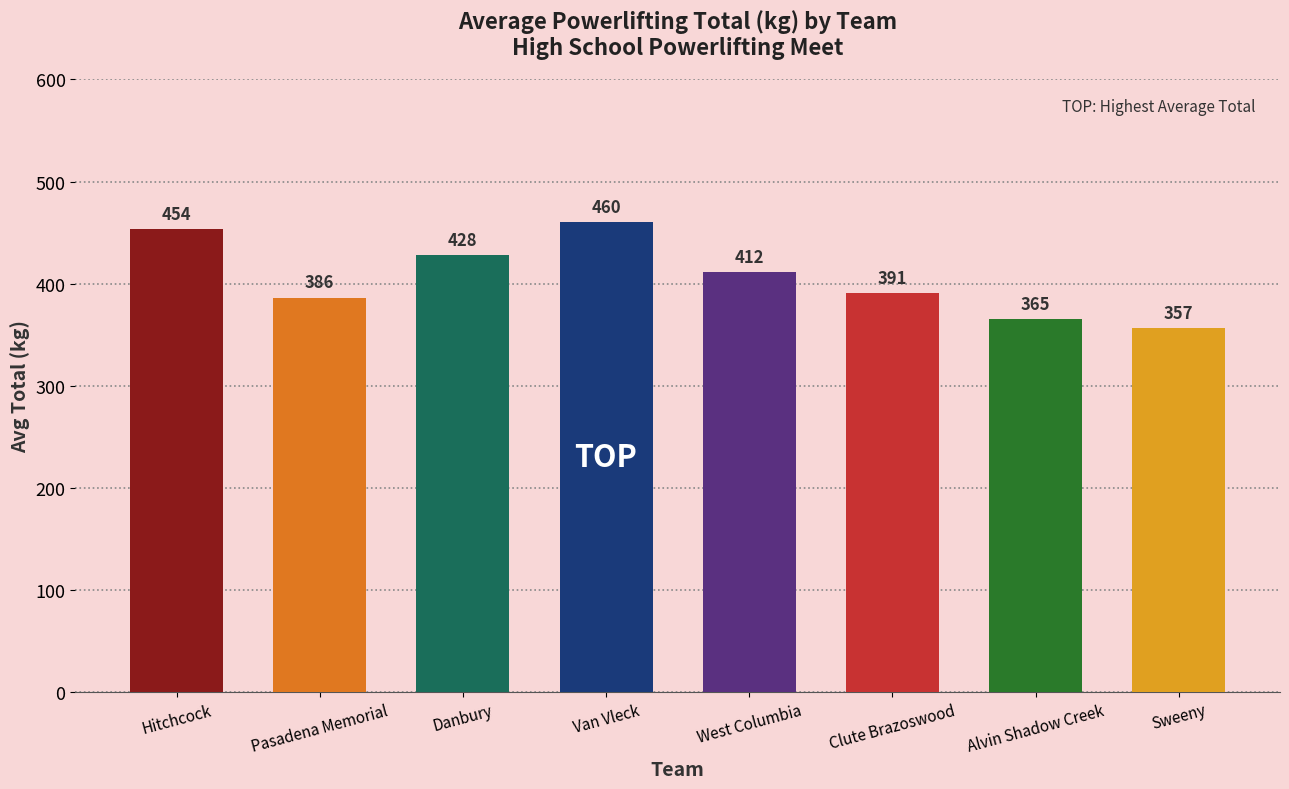

How many distinct data groups are displayed?

1